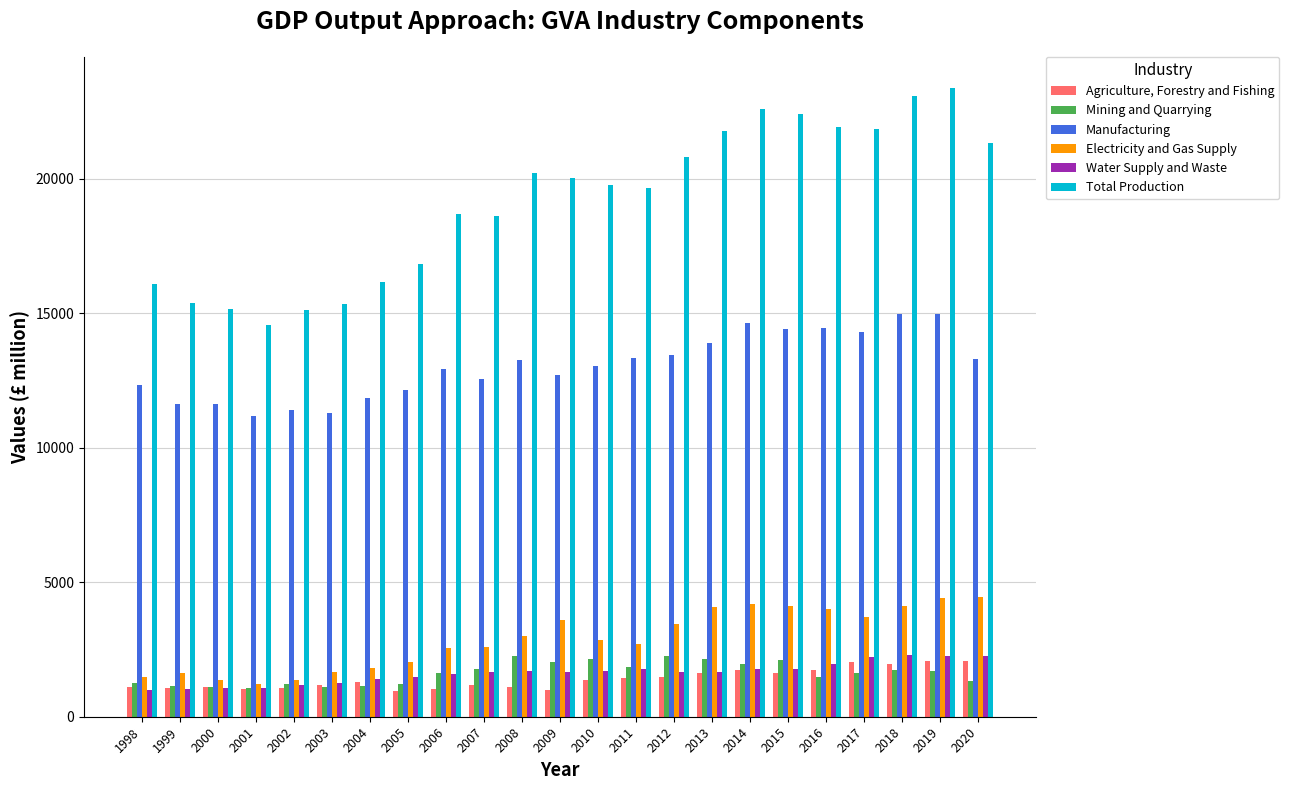

At which label is Total Production closest to 18950?

2006